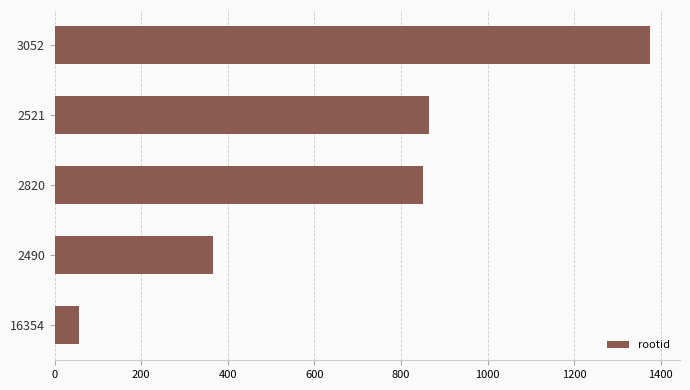

Where is the data nearest to the value 716?

2820